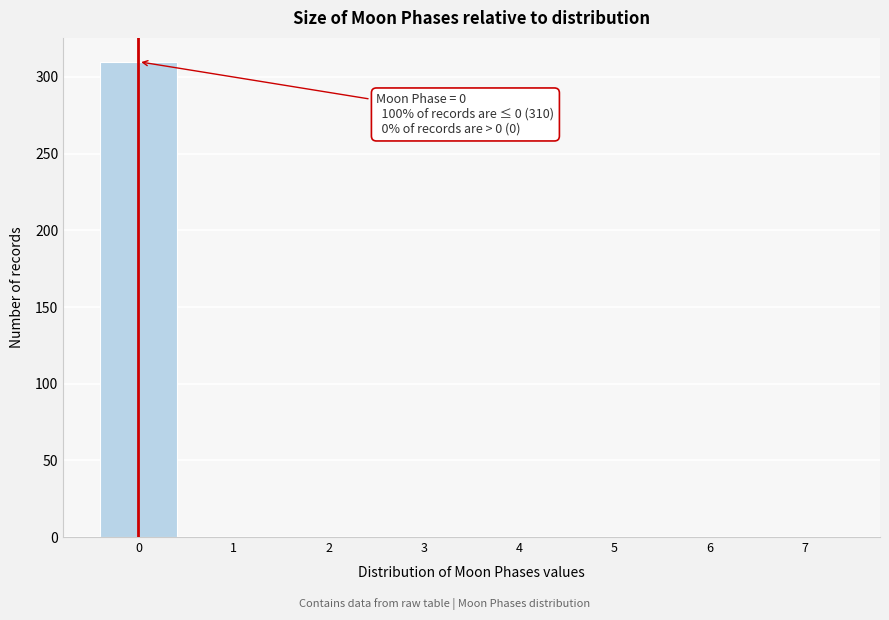

Which range on the x-axis has the tallest bar?

-0.5 to 0.5